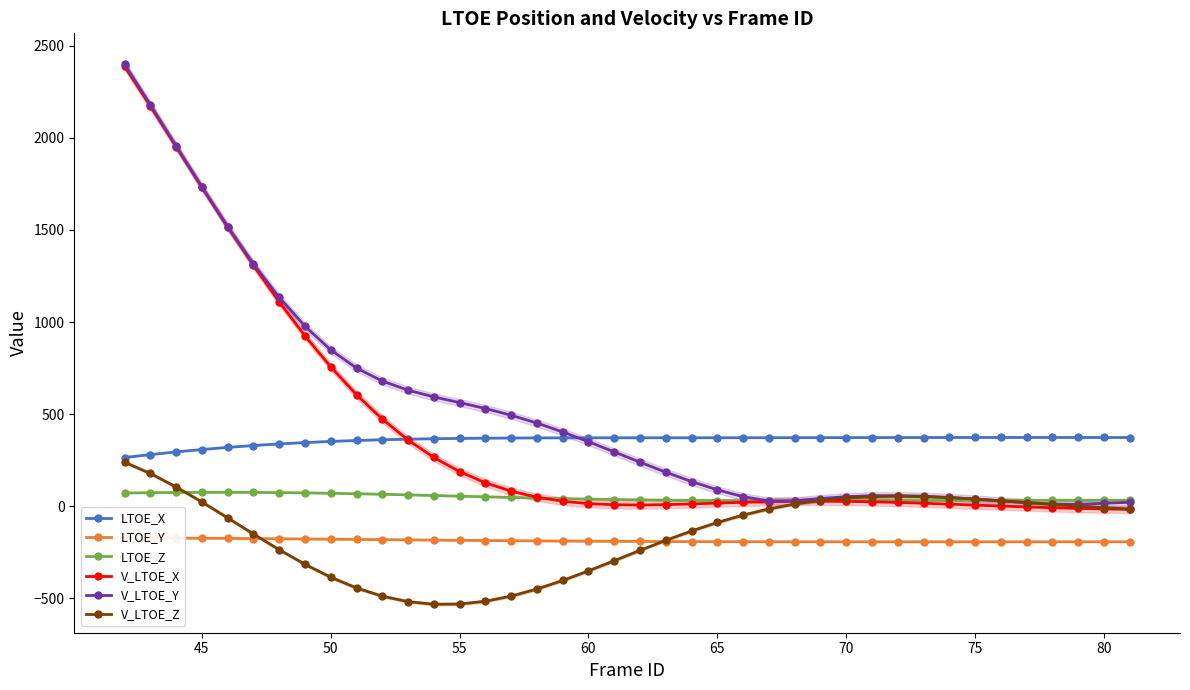

What is the maximum value for V_LTOE_Y?

2399.5